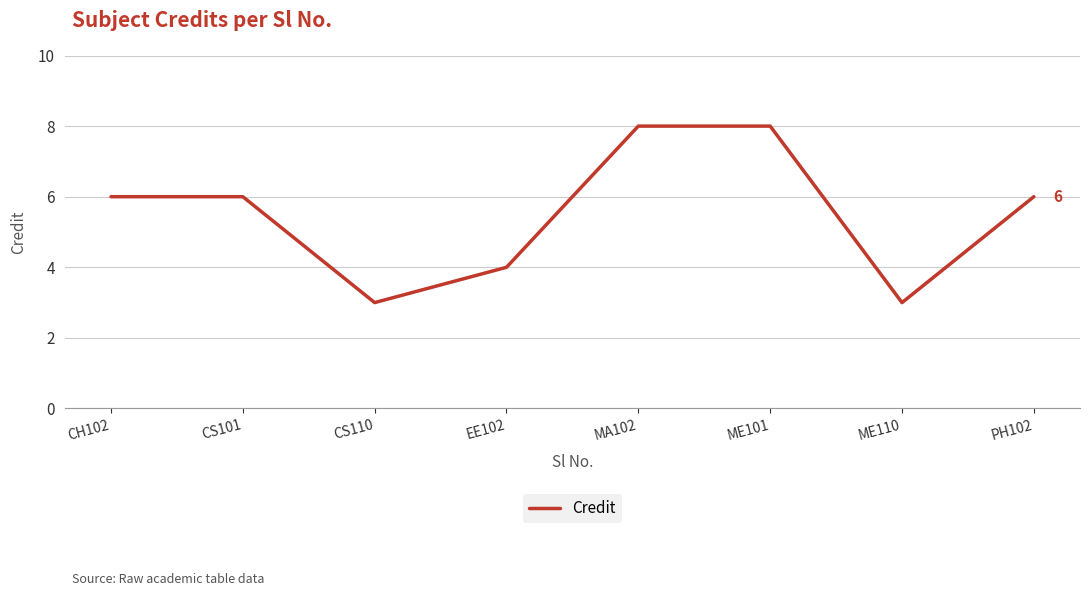

Reading left to right, extract all data points from this chart.

CH102=6	CS101=6	CS110=3	EE102=4	MA102=8	ME101=8	ME110=3	PH102=6